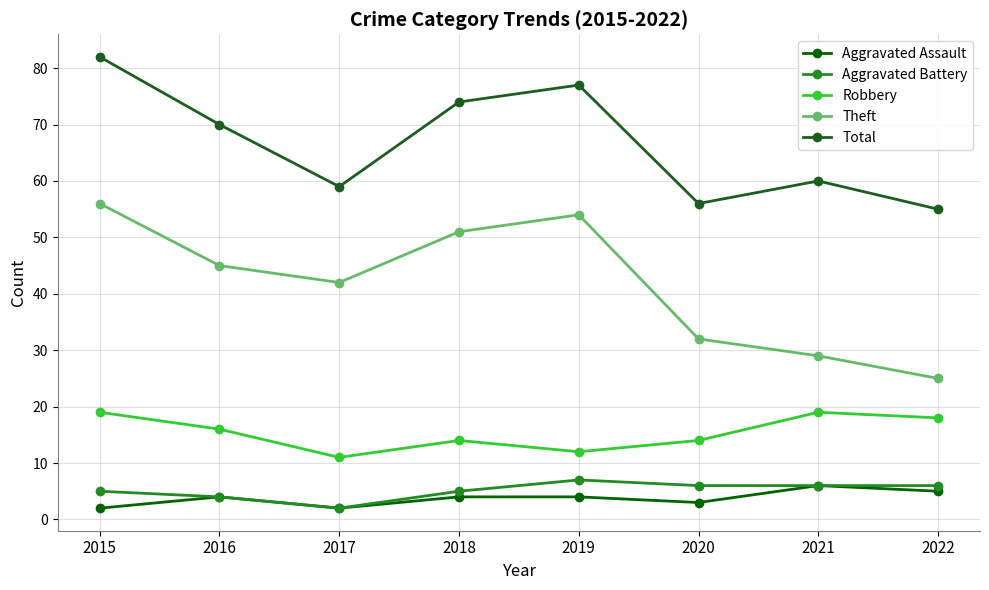

True or false: Total has a value of 77 at 2019.

True